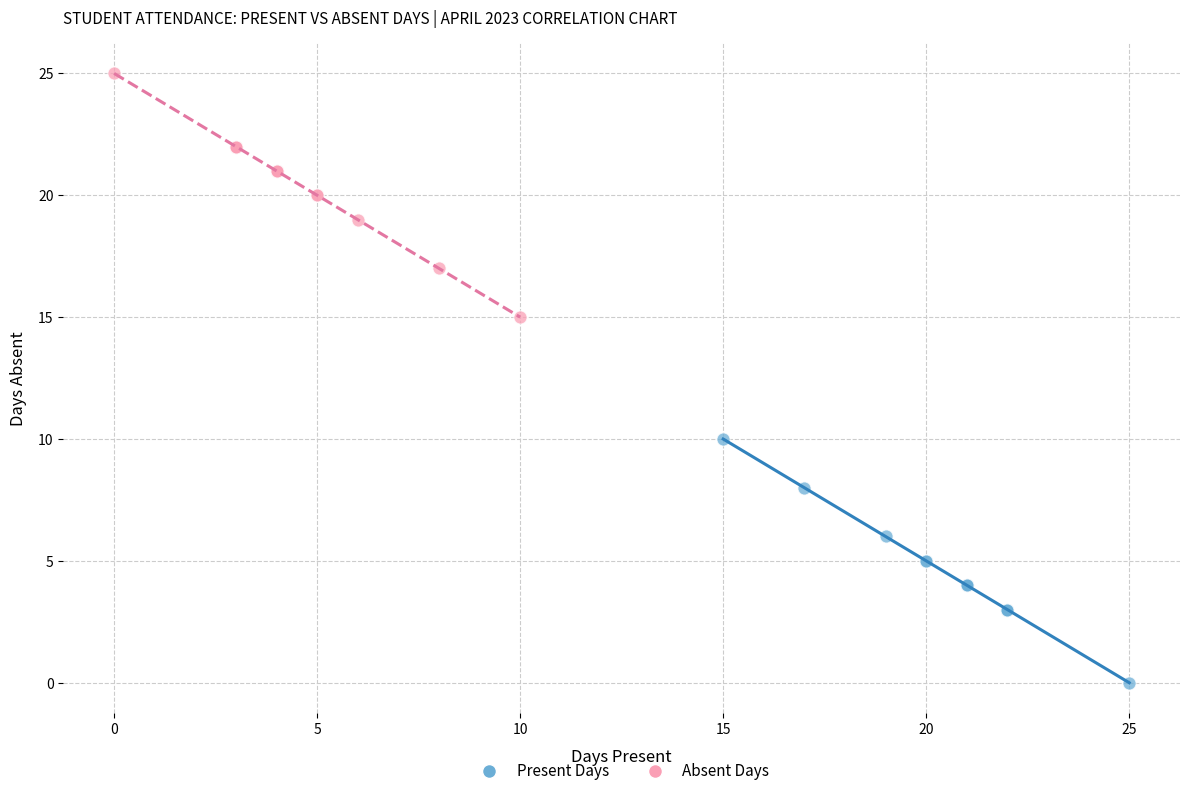

Which series contains the highest Y value?

Absent Days